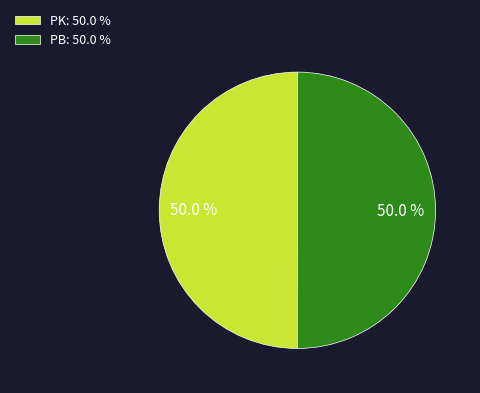

Combined, do PK: 50.0 % and PB: 50.0 % account for over 50%?

Yes